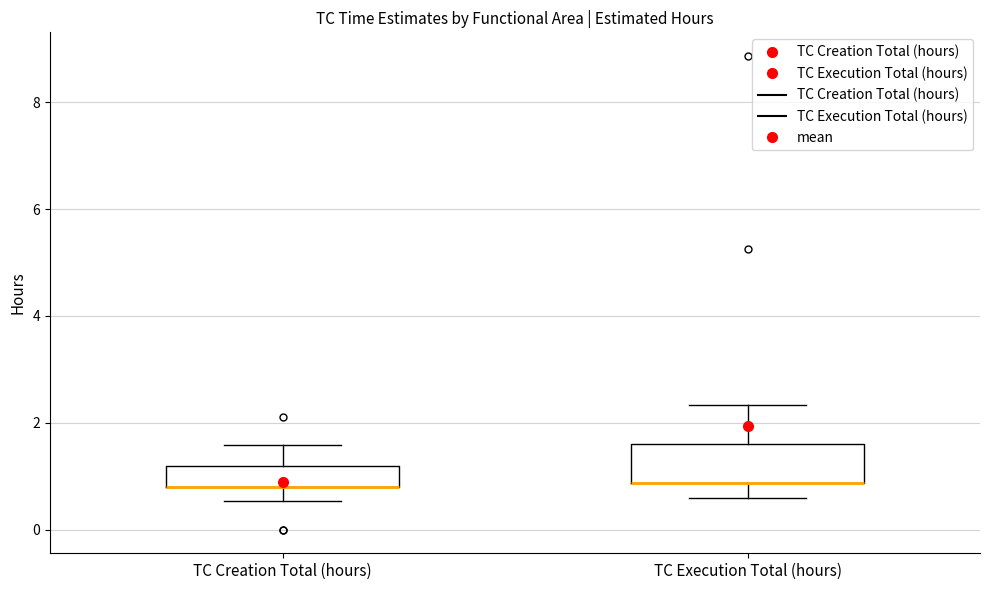

Reading left to right, read every box against the y-axis: the position of its median line, the range the box covers, and the ends of its whiskers. The values are not printed on the chart, so give them approximately, as read against the axis.

TC Creation Total (hours): median 0.8 (drawn on the box's lower edge), box 0.8 to 1.2, whiskers 0.6 to 1.6
TC Execution Total (hours): median 0.8 (drawn on the box's lower edge), box 0.8 to 1.6, whiskers 0.6 to 2.4